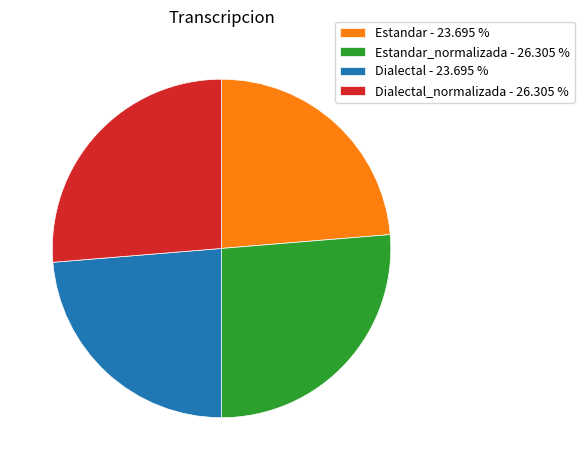

Is Estandar_normalizada - 26.305 % the majority of the pie?

No